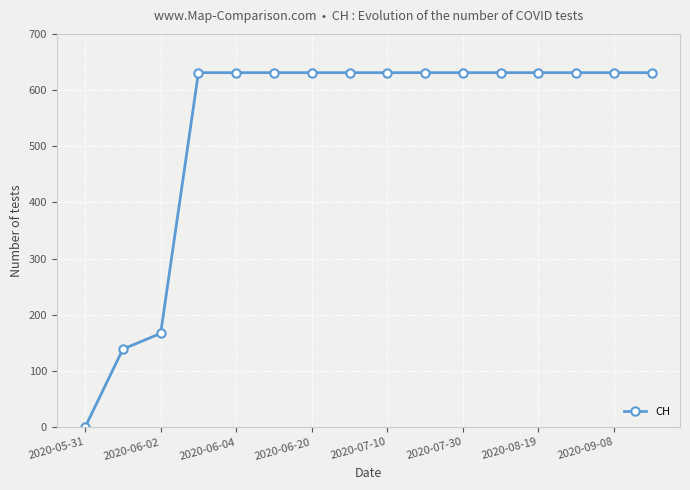

What is the value of the 7th point from the left?

631